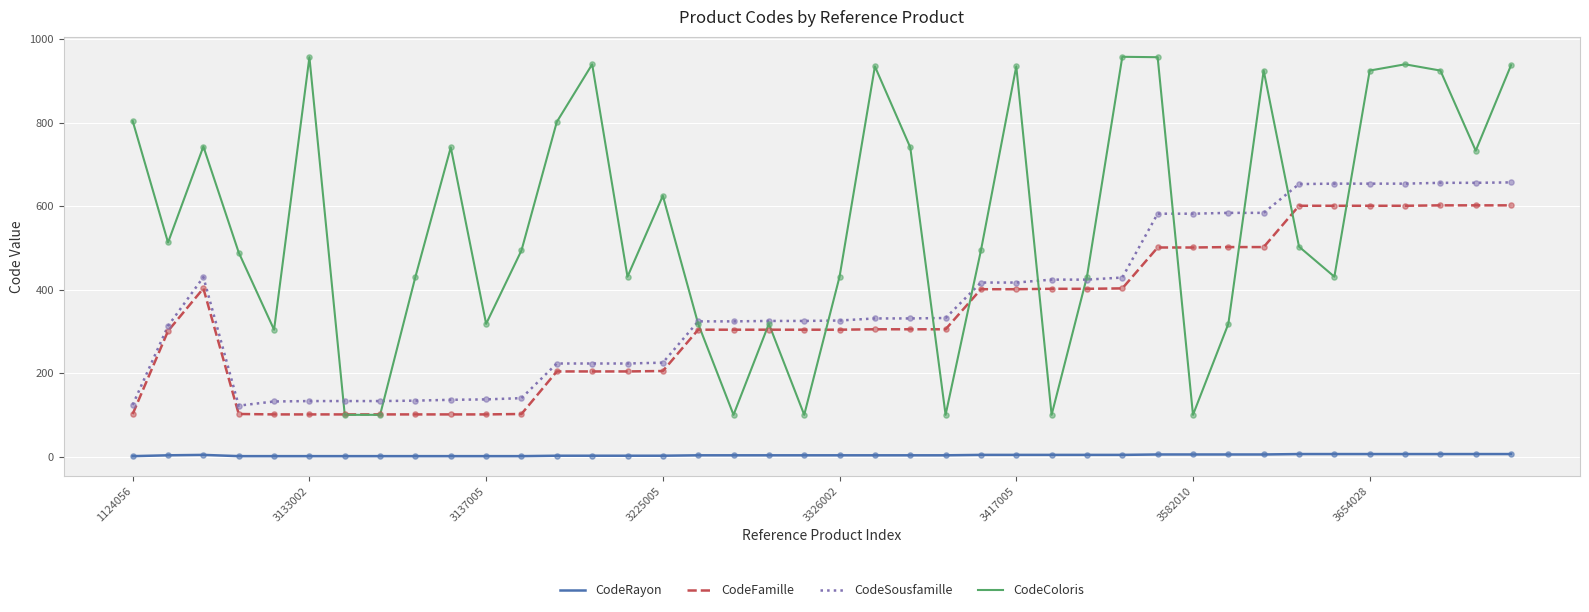

True or false: CodeColoris and CodeRayon intersect in this chart.

False